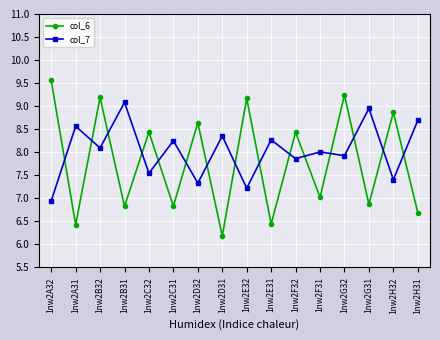

The value of col_6 at 1nw2G32 is 5.5. True or false?

False